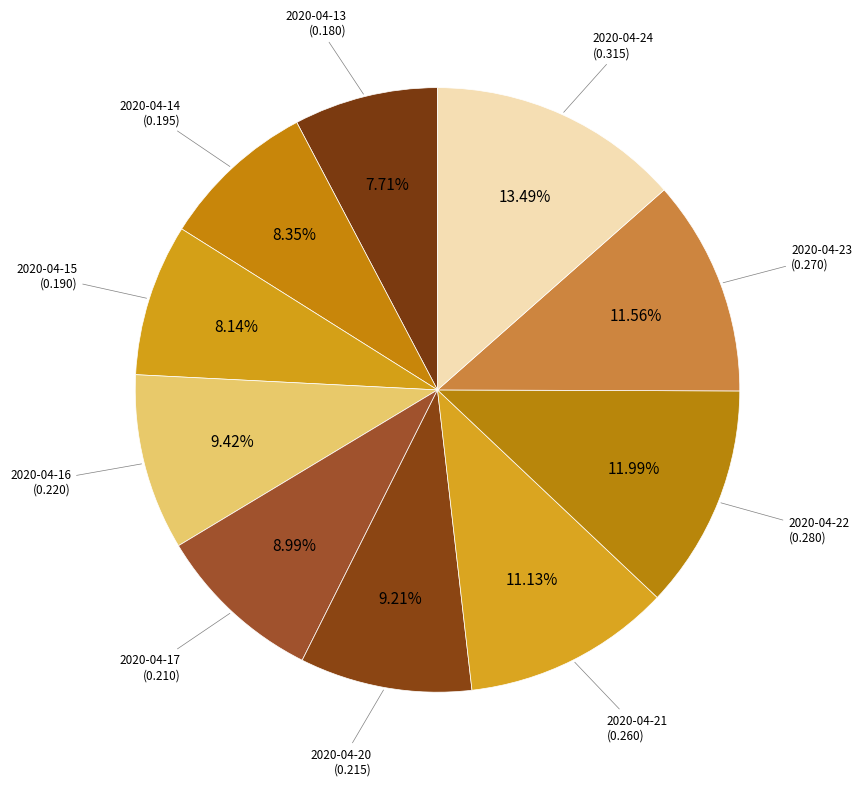

Which slice is the smallest?

2020-04-13